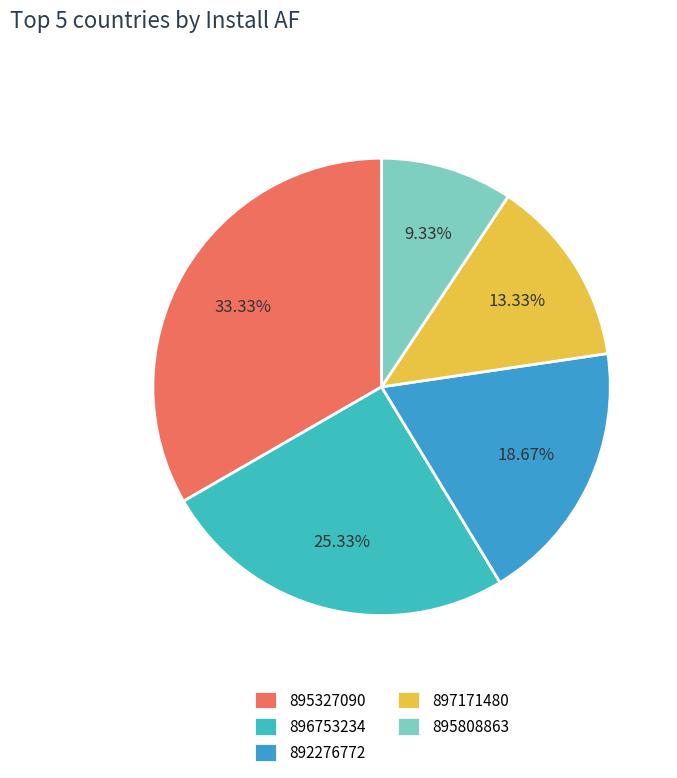

What percentage is NOT represented by 892276772?

81.3%